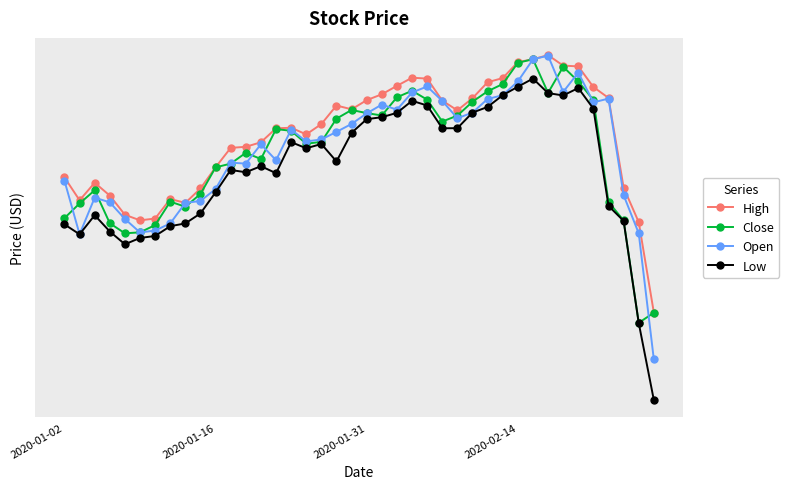

Which has a higher value, 12 or 24?

24